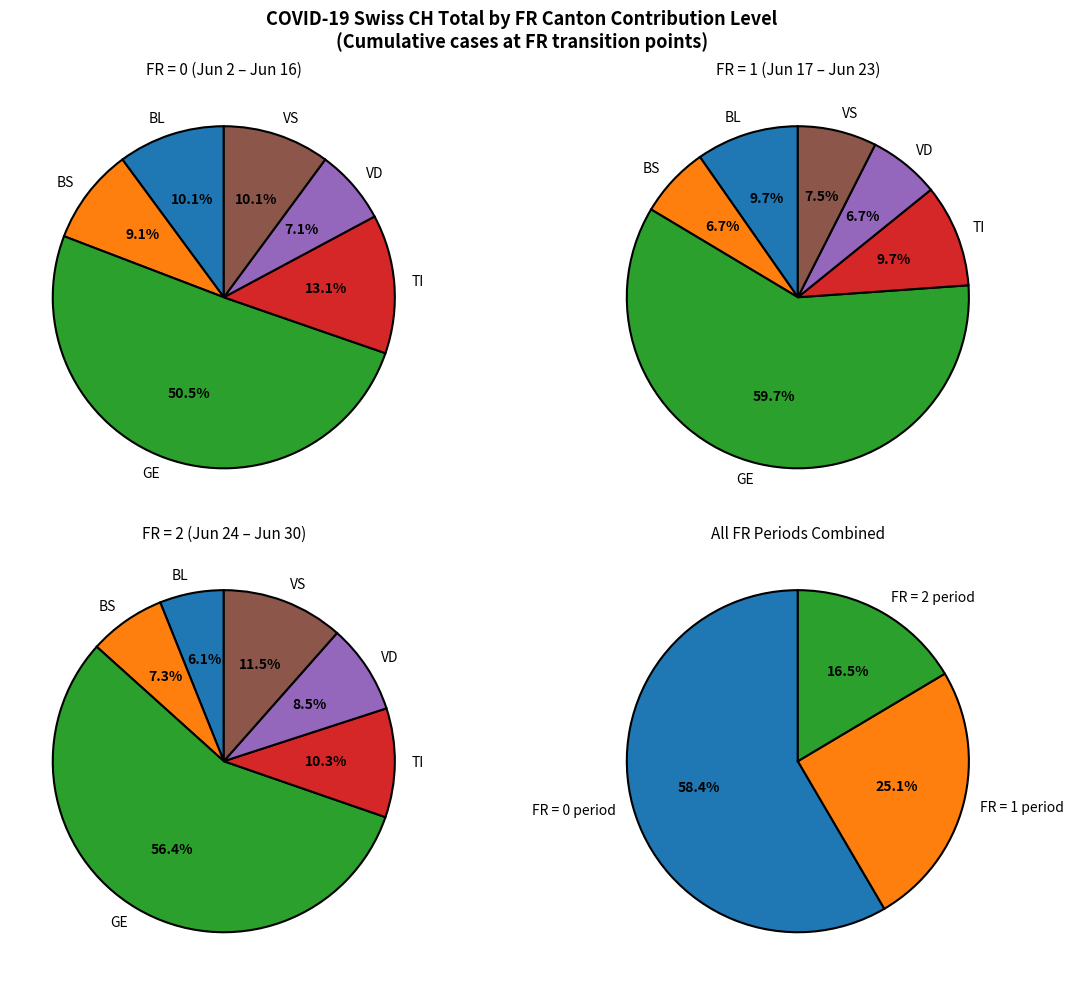

Is it true that 11 is 12% of the pie?

False